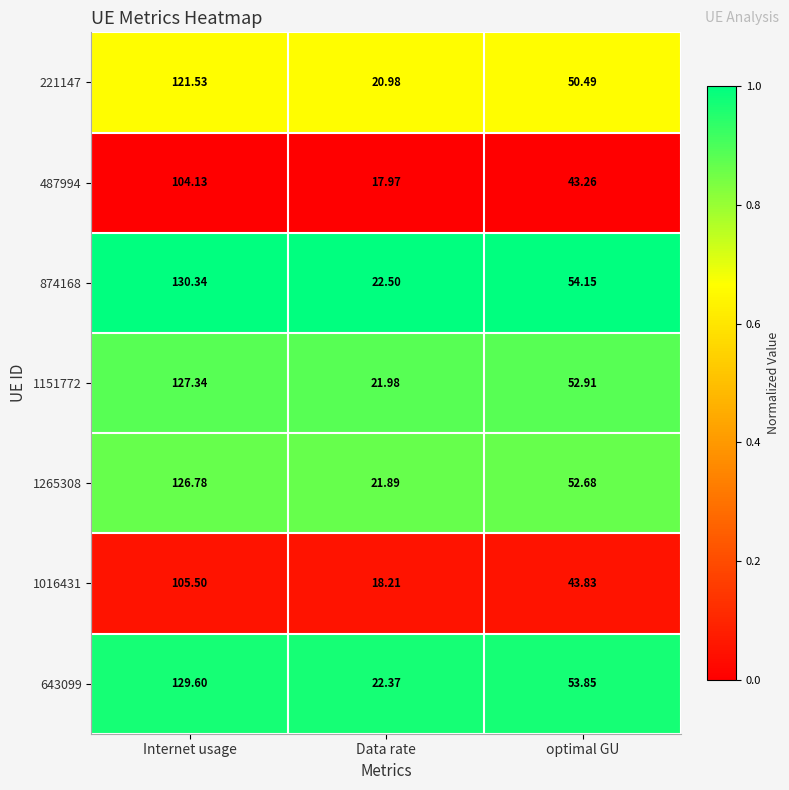

Is the value of 221147 at Data rate greater than the value of 1265308 at Internet usage?

No